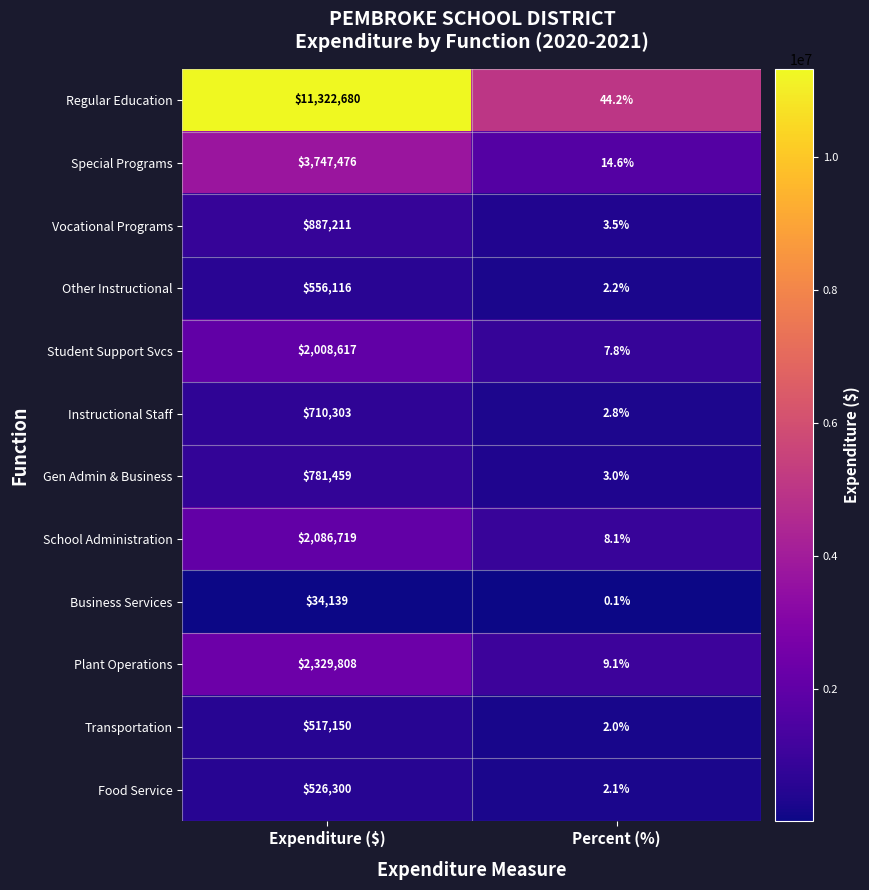

Rank the series by their maximum value, from highest to lowest.

Regular Education, Special Programs, Plant Operations, School Administration, Student Support Svcs, Vocational Programs, Gen Admin & Business, Instructional Staff, Other Instructional, Food Service, Transportation, Business Services